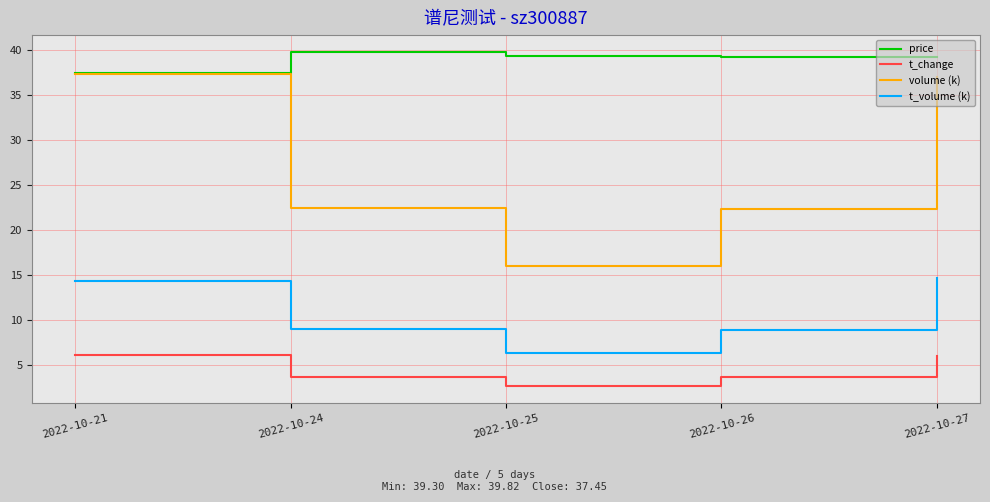

How many interior local valleys does the t_volume (k) series have?

1